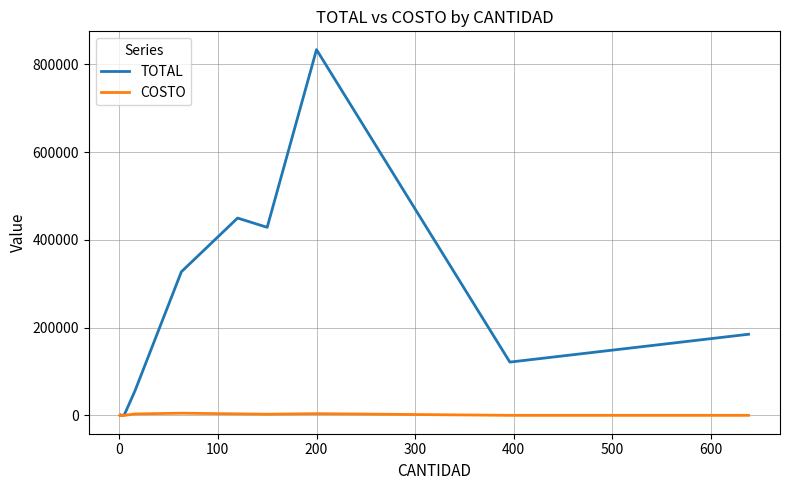

How many data points in COSTO are less than 609?

9